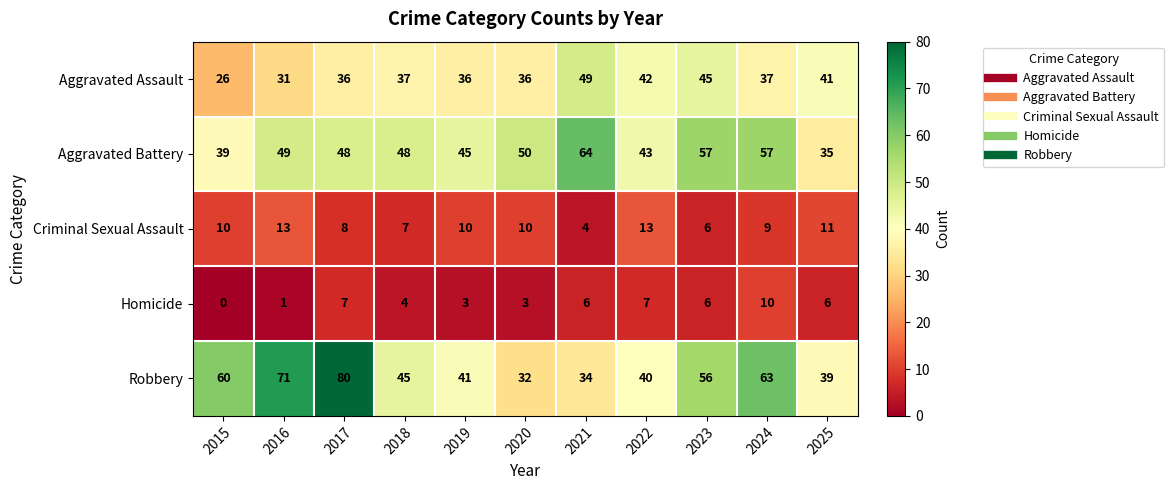

What is the sum of the Criminal Sexual Assault values at 2025 and 2022?

24